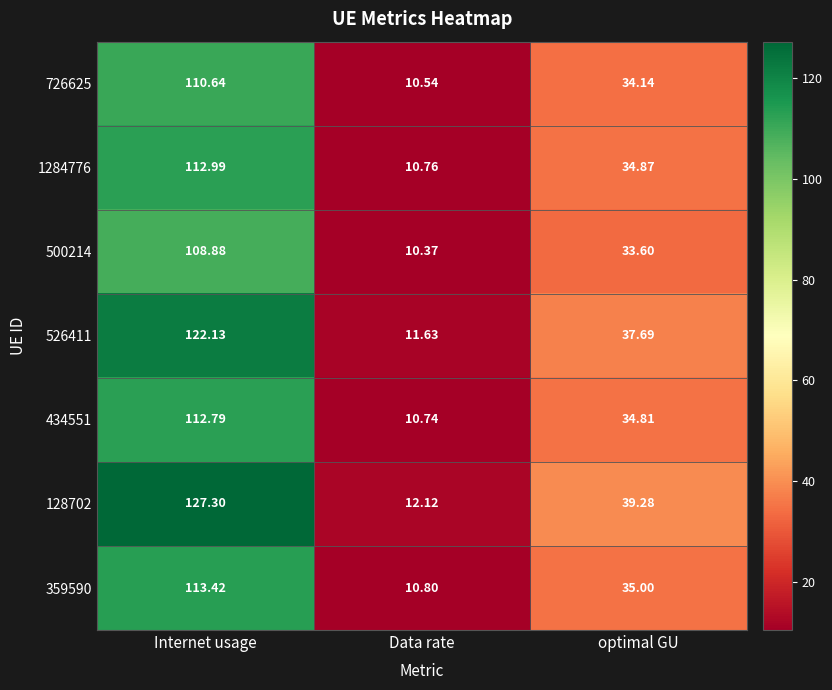

Which category has the highest value in the 359590 series?

Internet usage